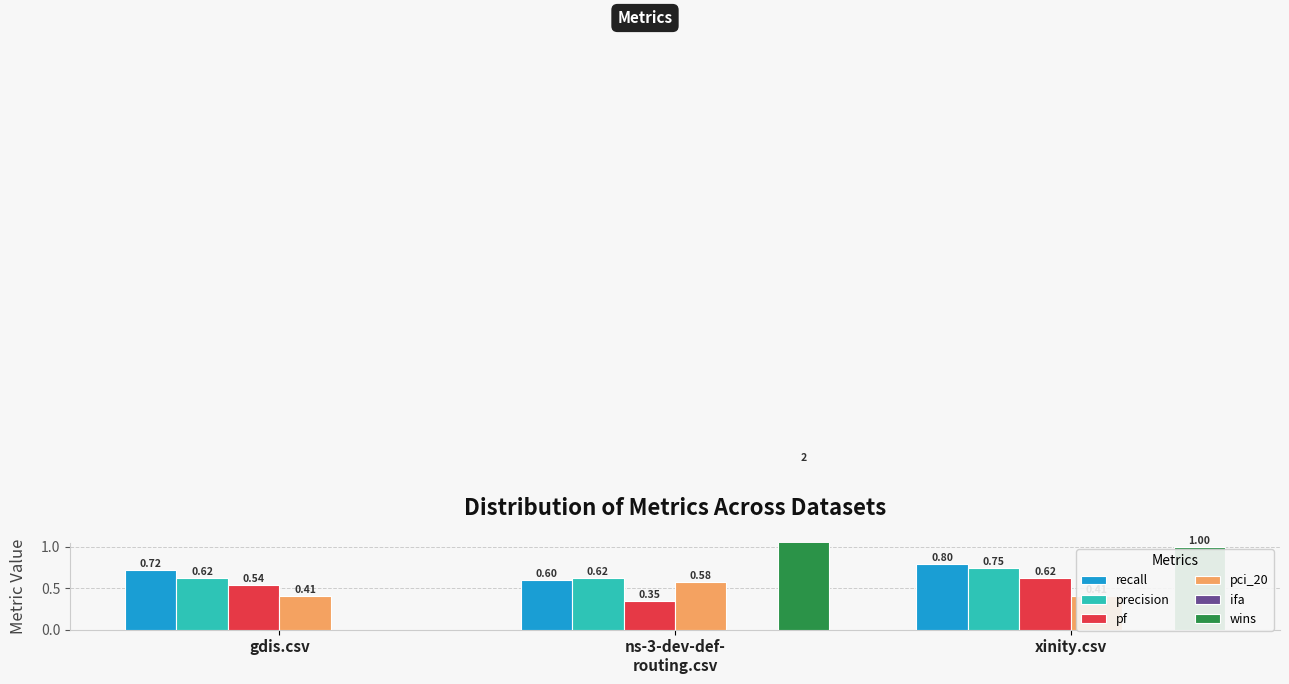

What position from the left is gdis.csv?

1